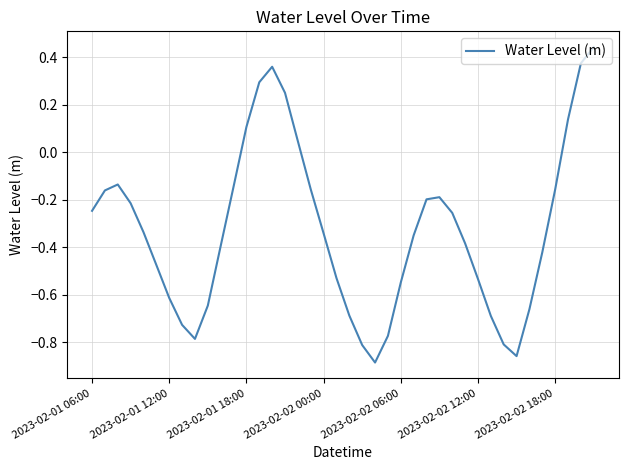

What is the difference between the maximum and minimum values?

1.3